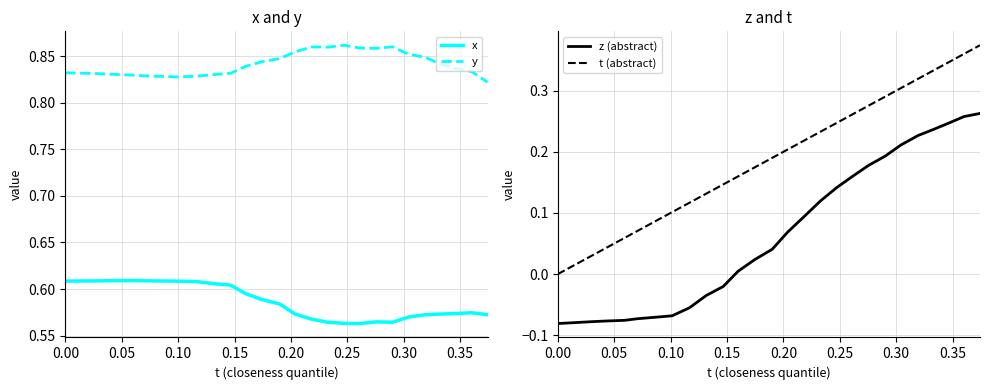

What is the value of the y point at the 4th from the left?

0.8